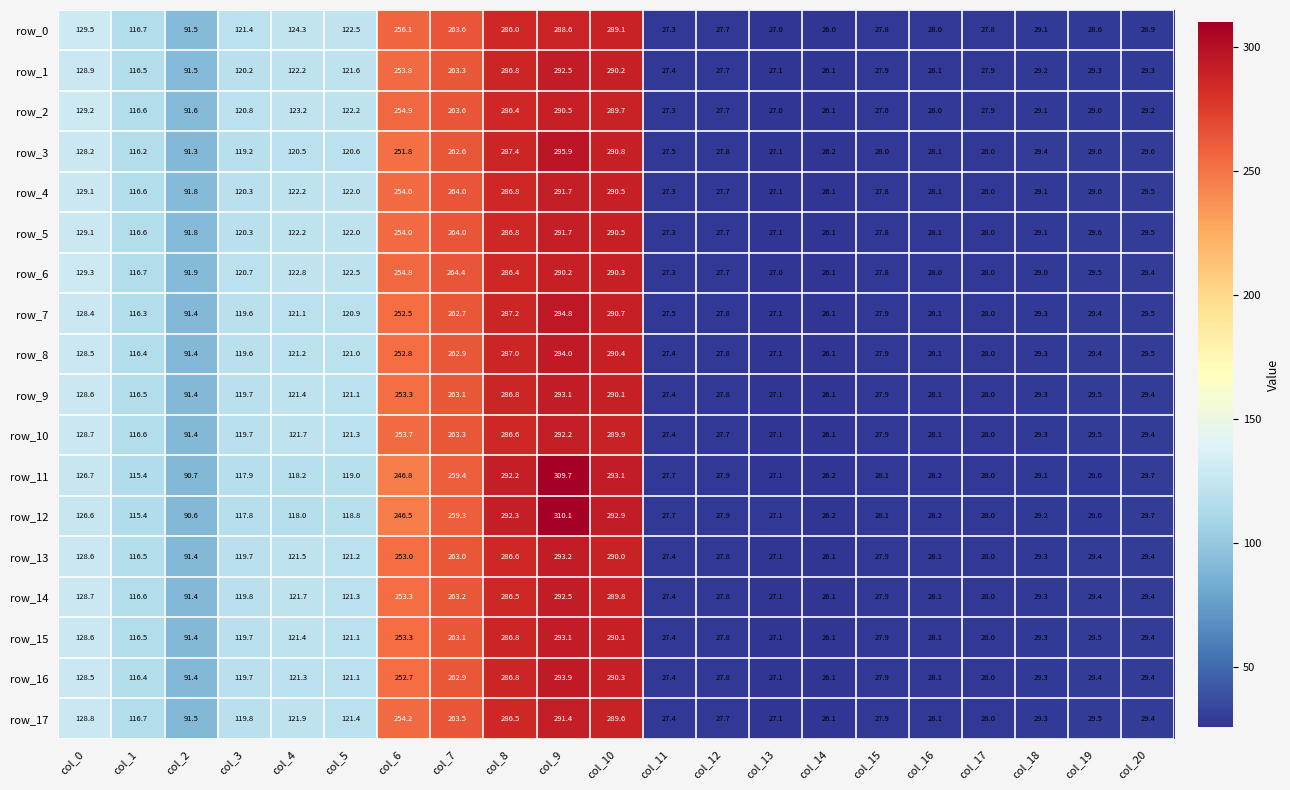

Which label corresponds to the smallest value in the chart?

col_14